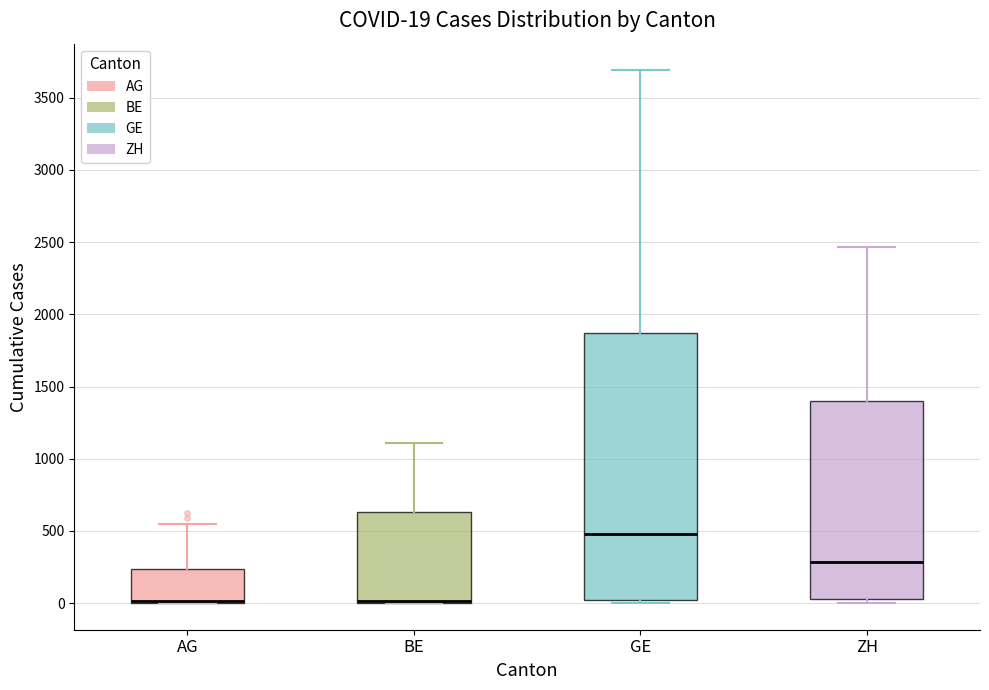

Comparing the boxes themselves (not the whiskers), which one is the tallest?

GE